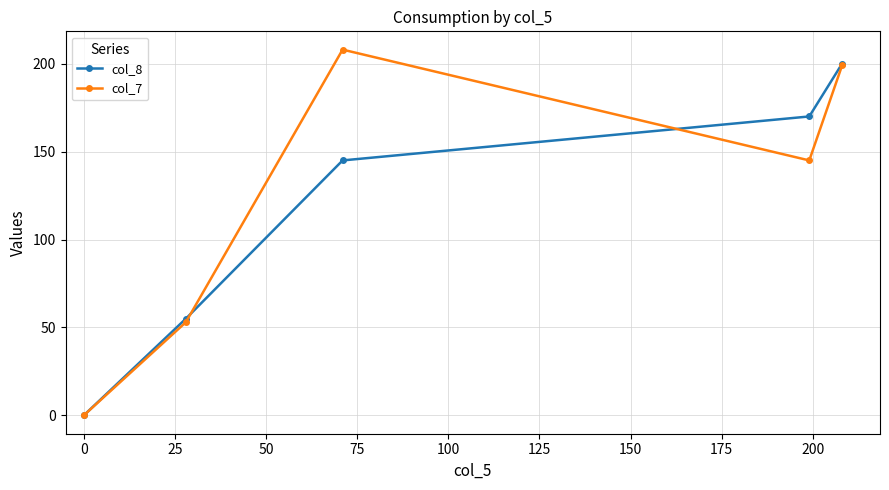

What is the value of the col_7 point at the 4th from the left?

145